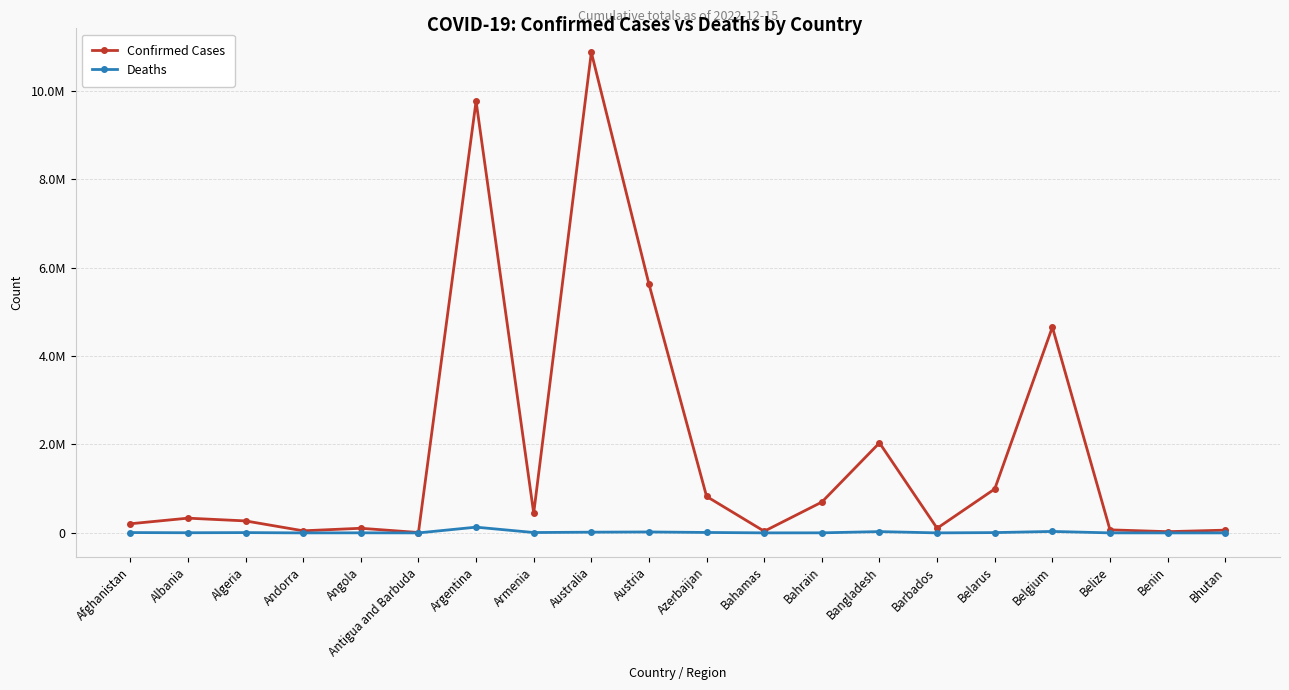

Is this an area chart (filled region under the line)?

No